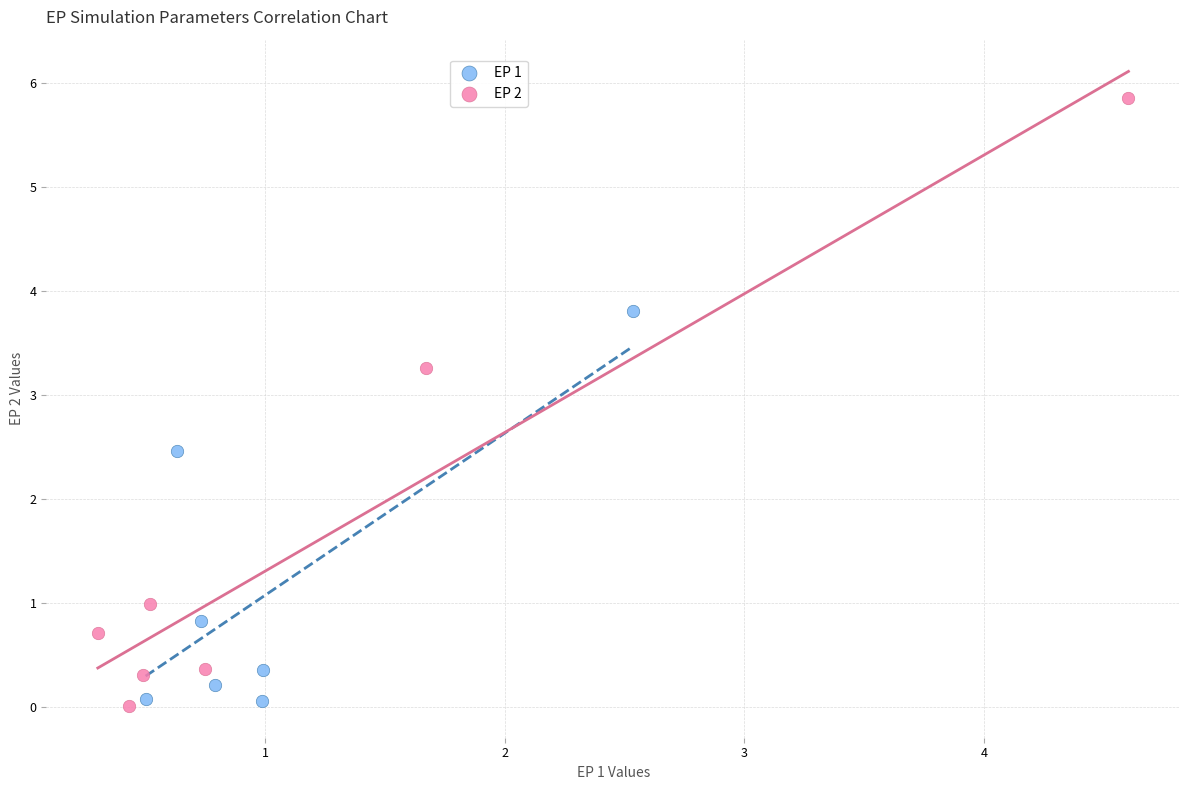

Which series reaches the maximum Y coordinate?

EP 2